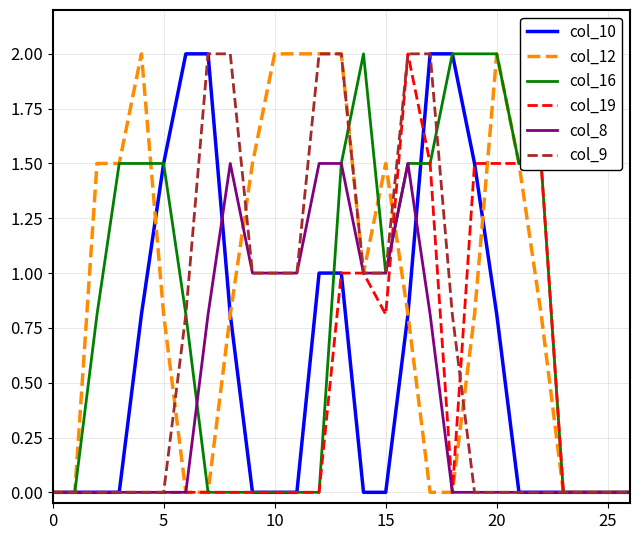

What is the highest value of the col_19 series?

2.0